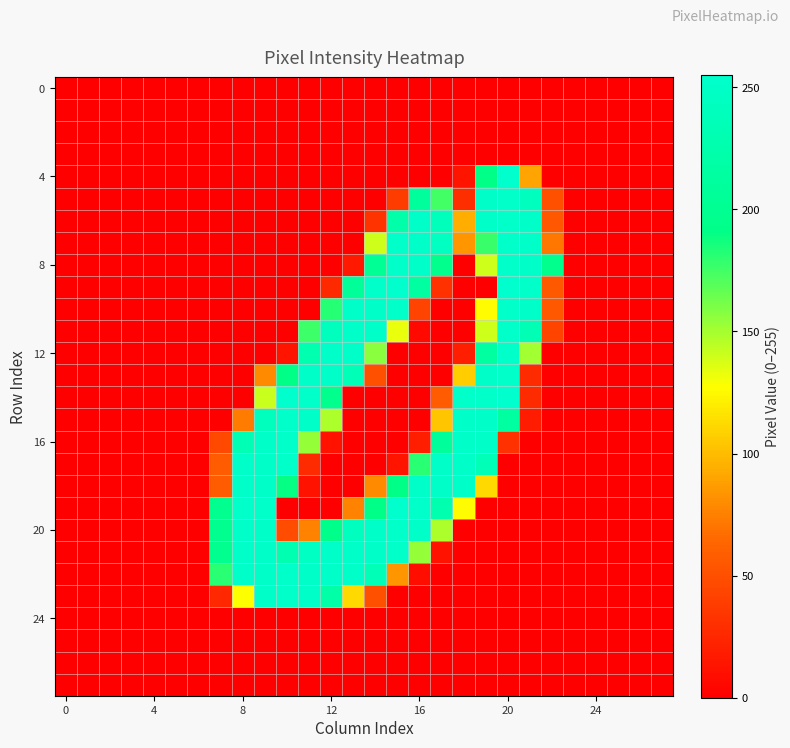

Which series has the widest spread of values?

4